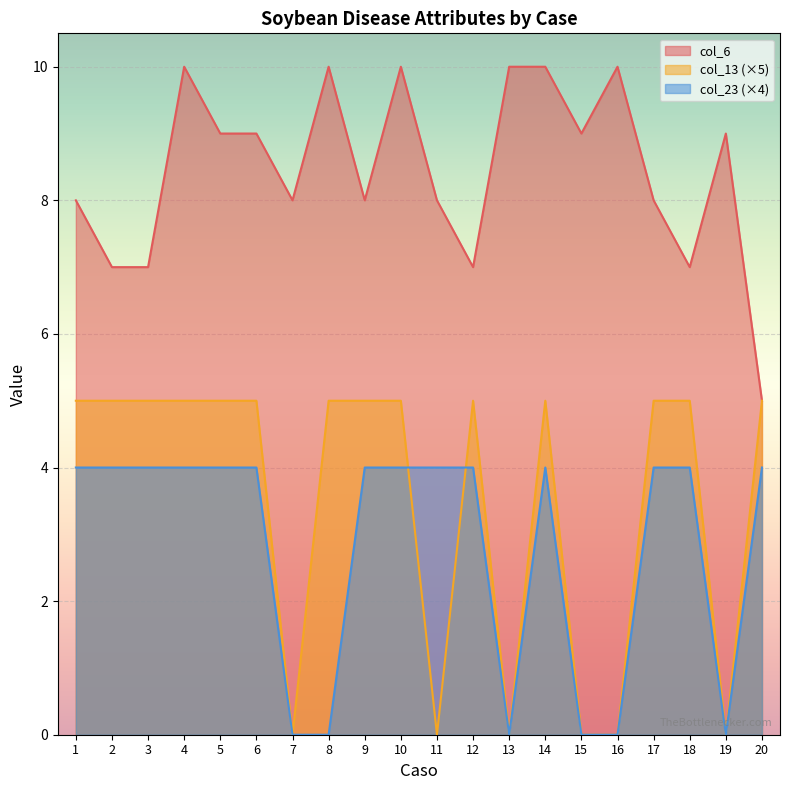

What is the difference between the second highest and minimum values in the col_6 series?

5